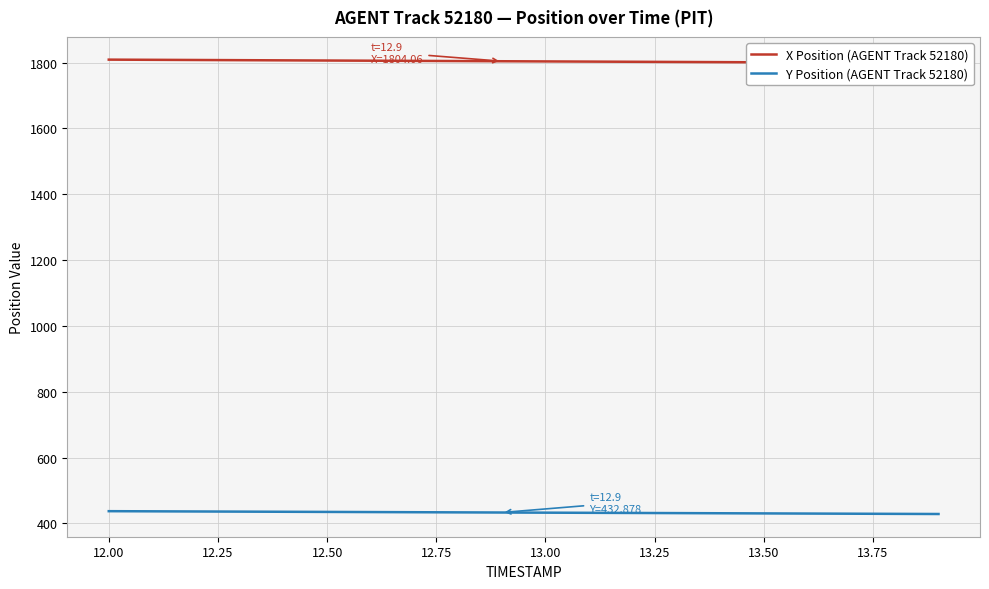

What are all the series names shown in the legend?

X Position (AGENT Track 52180), Y Position (AGENT Track 52180)